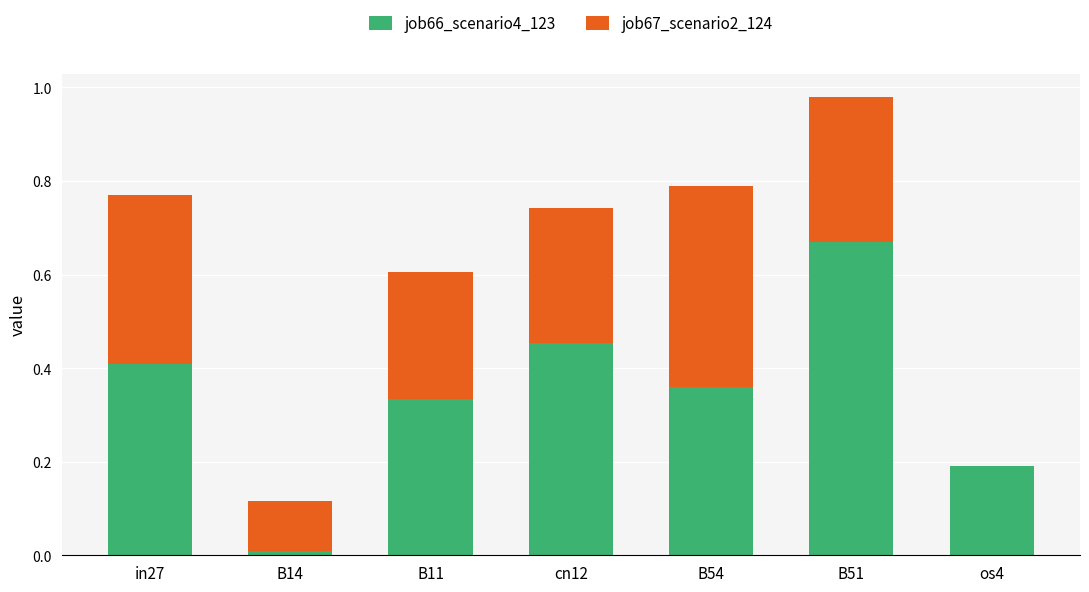

The value of job66_scenario4_123 at os4 is 0.2. True or false?

True